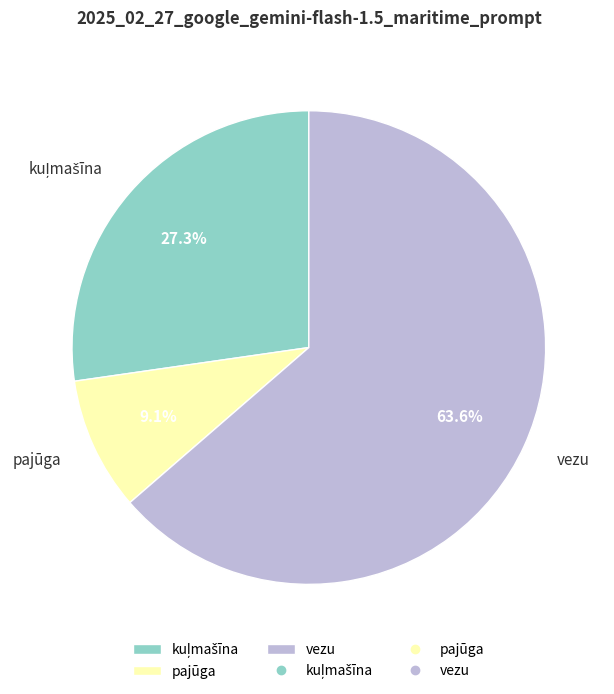

Which category accounts for the majority?

vezu